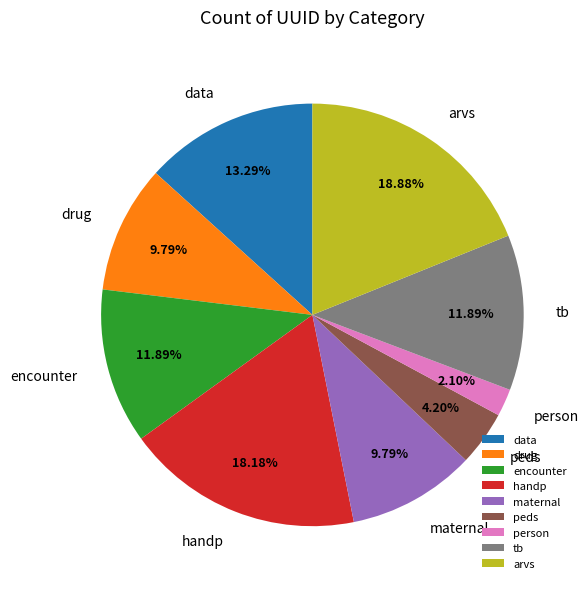

The maternal slice represents 10% of the pie. True or false?

True